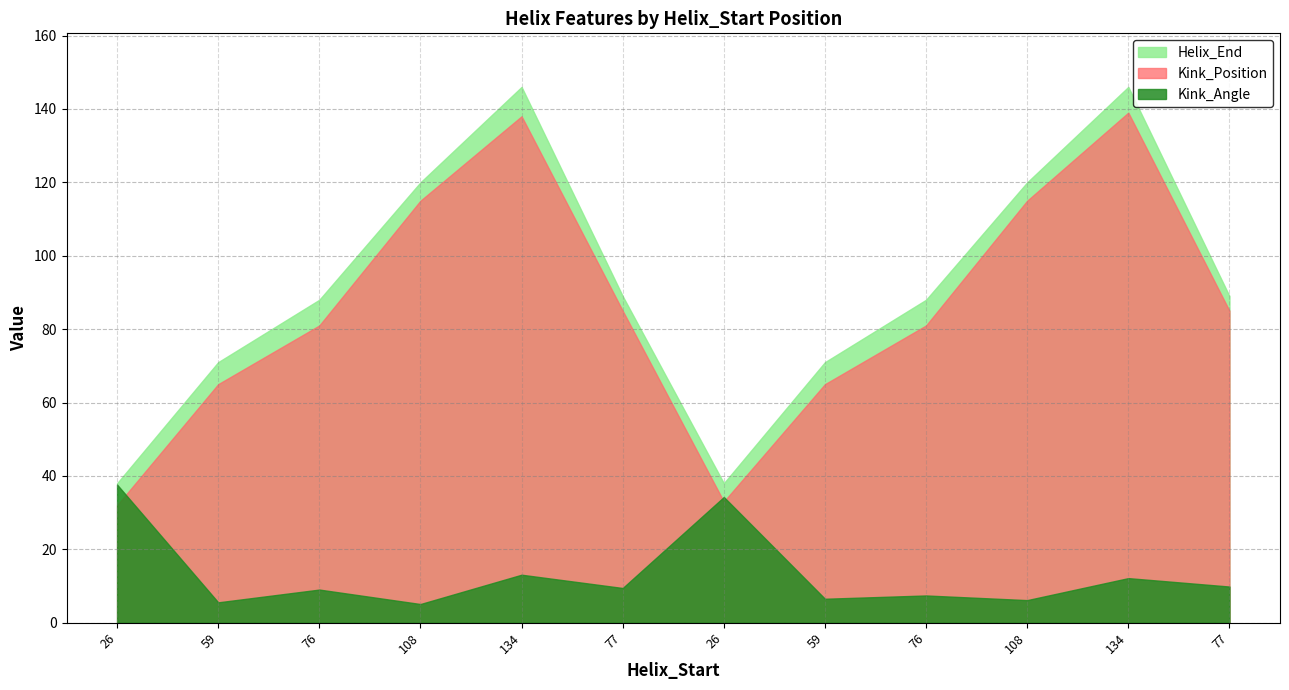

True or false: Helix_End and Kink_Position cross at least once.

False